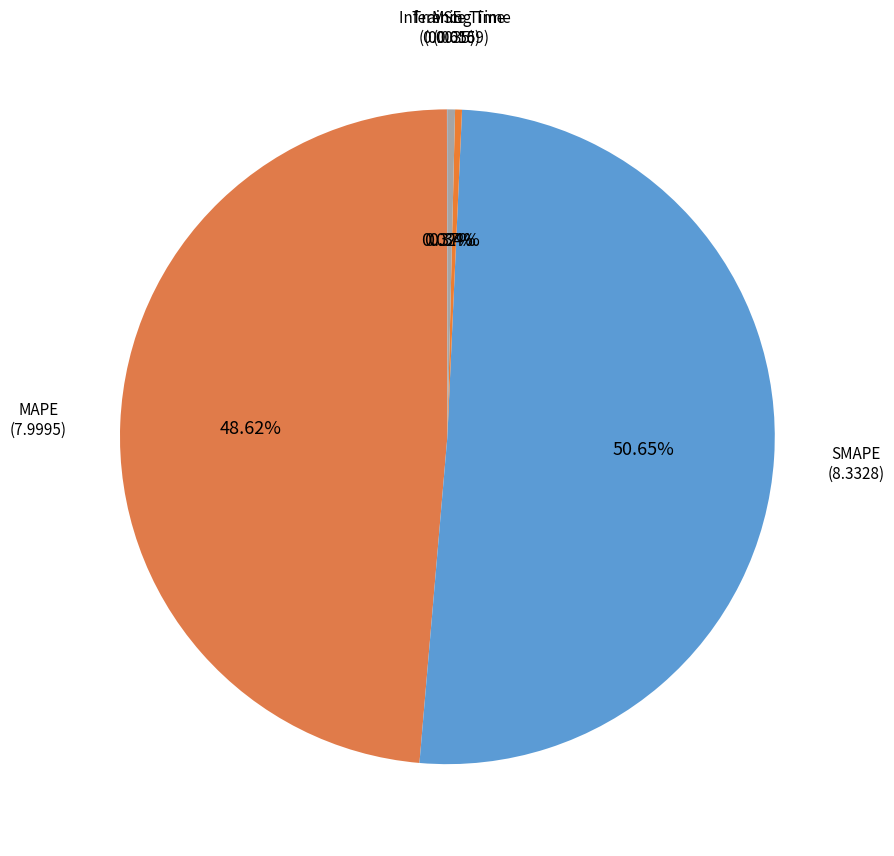

To the nearest percent, what is the average slice percentage?

20%